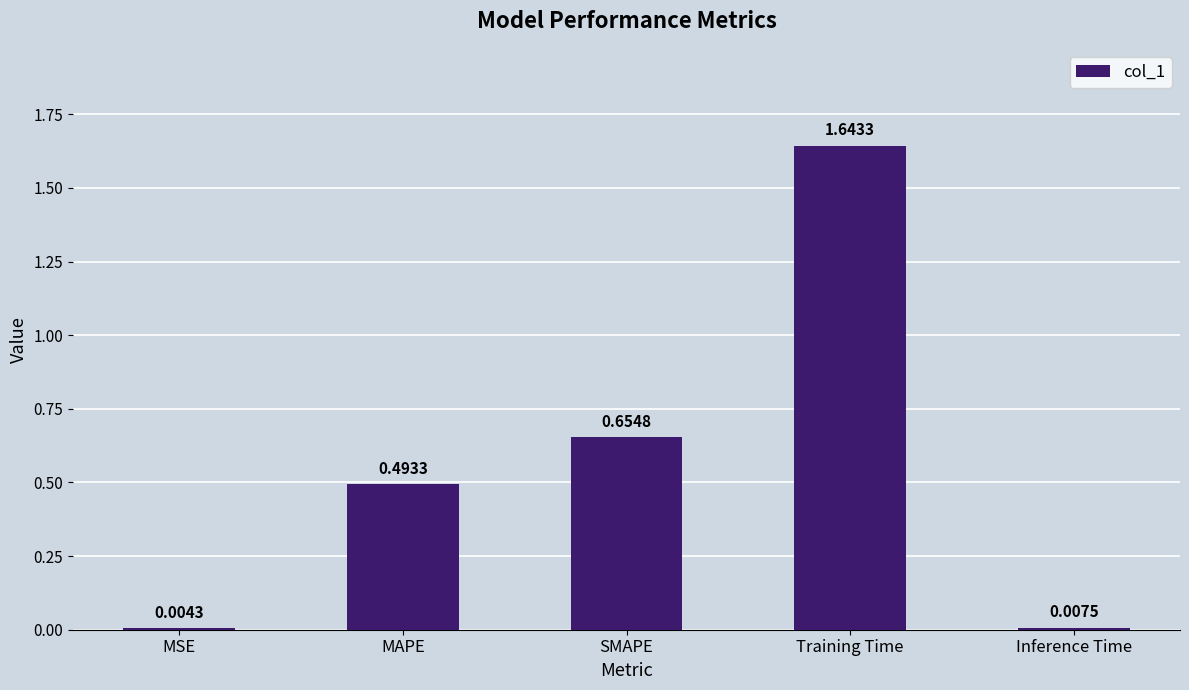

Between Inference Time and Training Time, which is larger?

Training Time